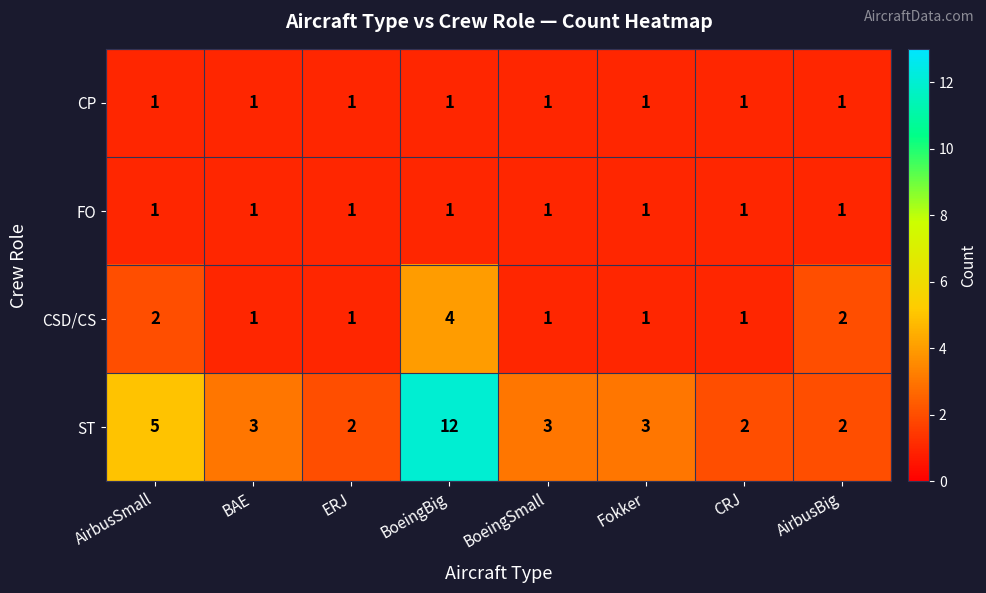

Which series has the widest spread of values?

ST